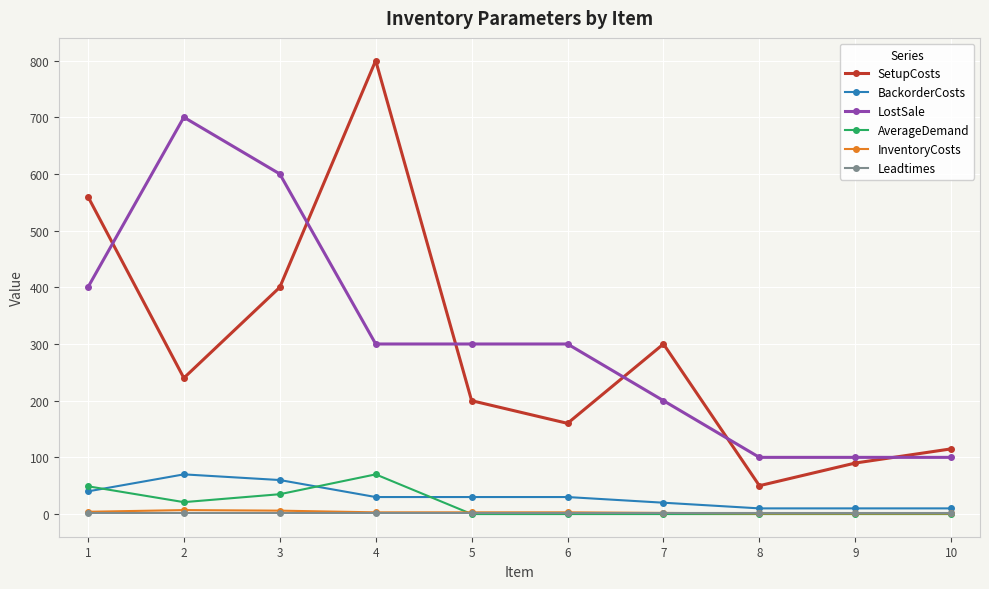

How many interior local valleys does the SetupCosts series have?

3